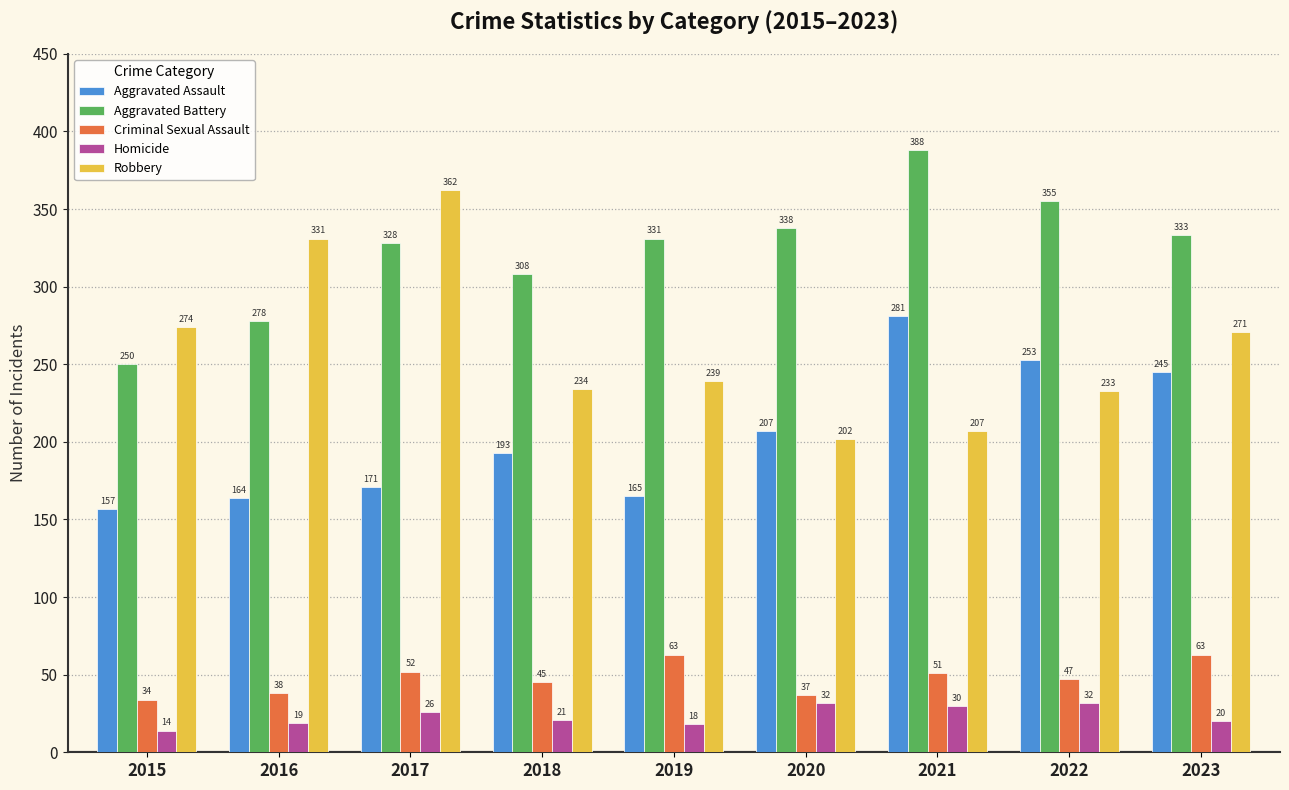

Rank the series at 2015 from lowest to highest value.

Homicide, Criminal Sexual Assault, Aggravated Assault, Aggravated Battery, Robbery